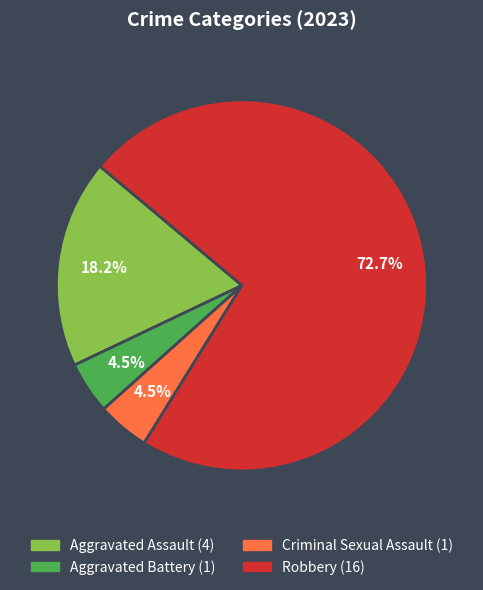

What is the total percentage of Aggravated Assault and Aggravated Battery?

22.7%